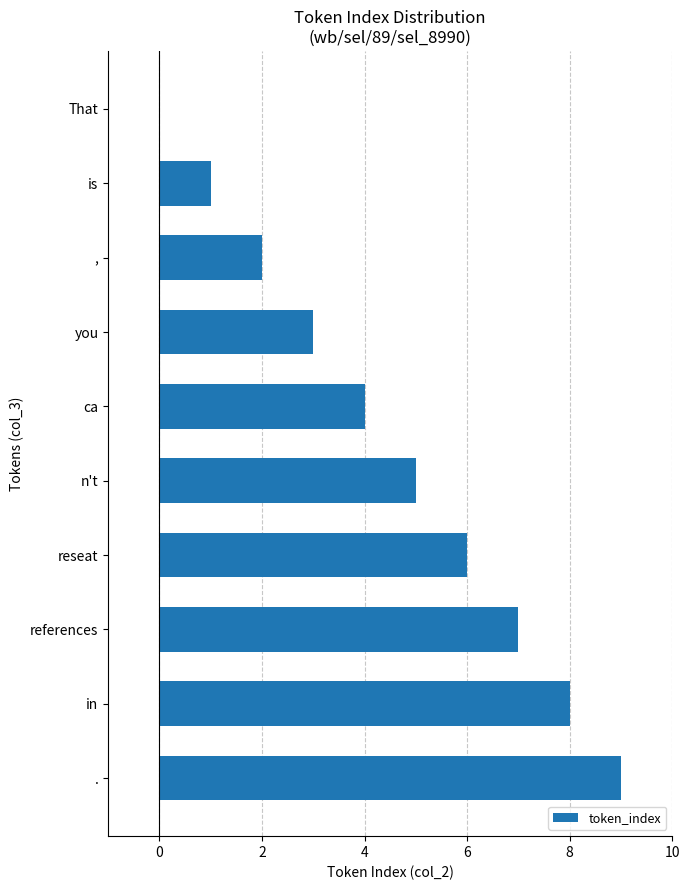

Which category has the highest value across all series?

.